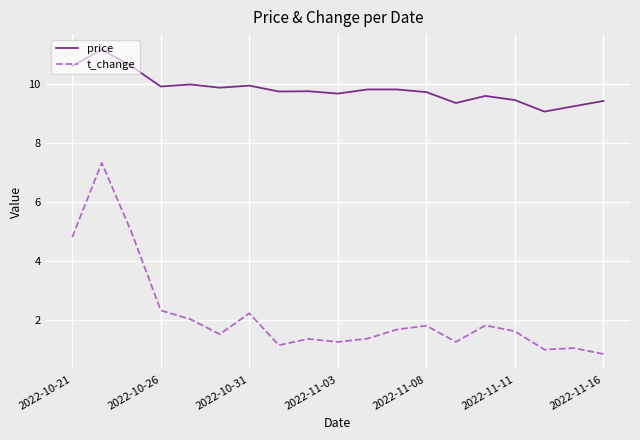

Which series has the largest range (max minus min)?

t_change